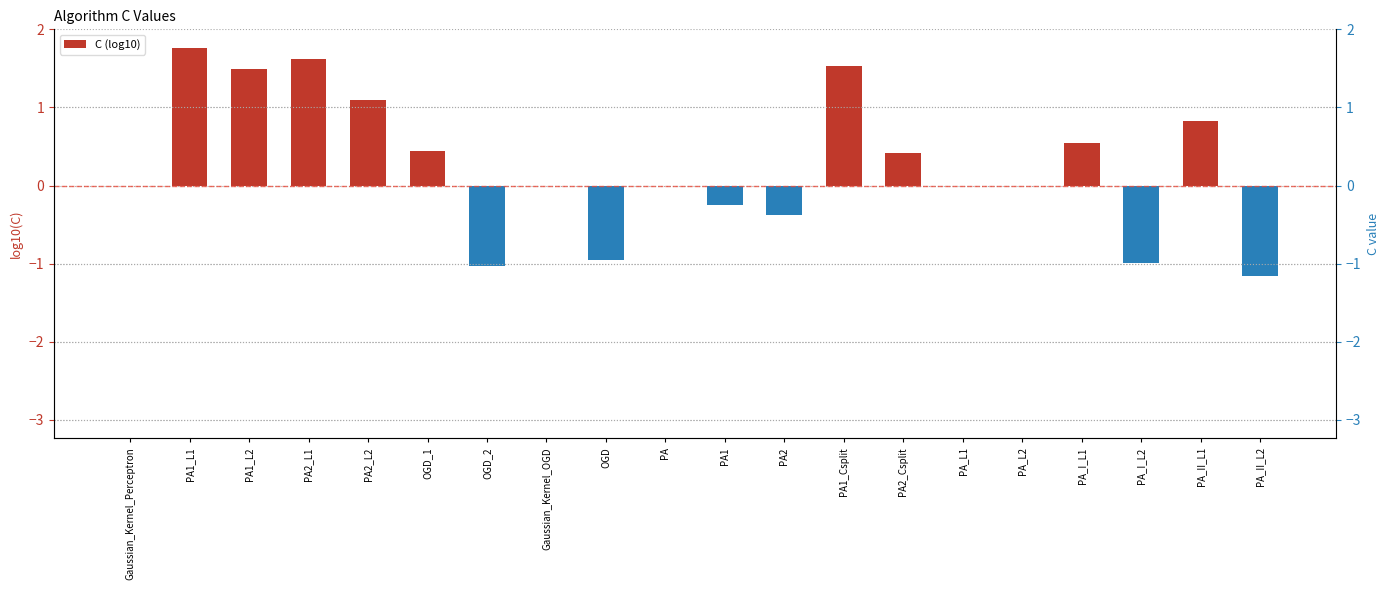

True or false: the data shows 0.7 at PA1_L1.

False